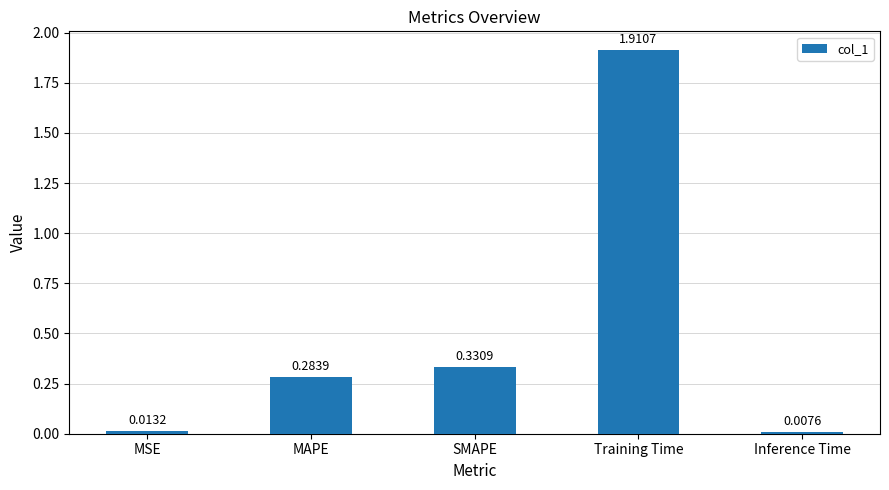

What is the difference between the values at MAPE and Training Time?

1.6